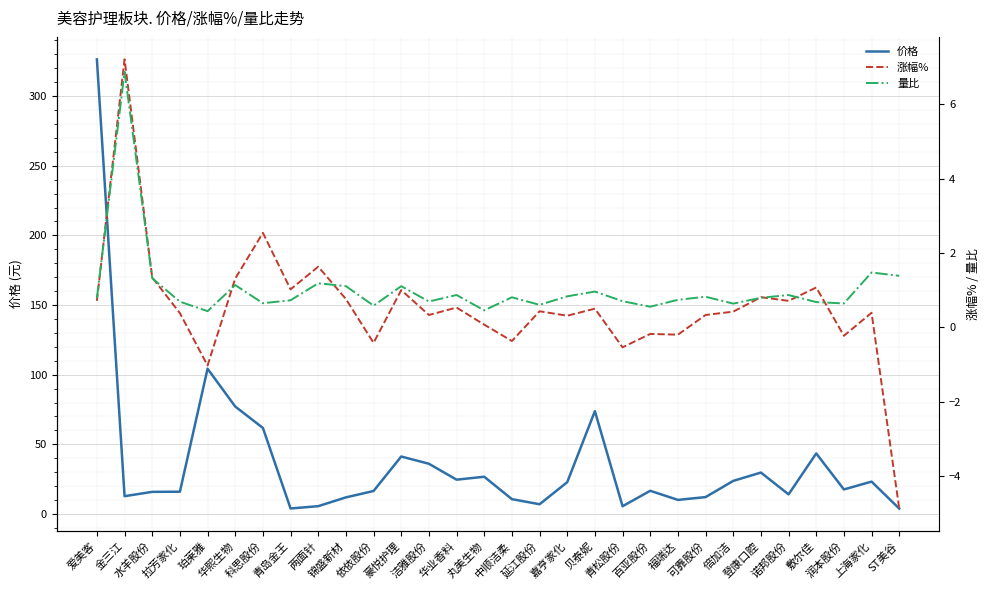

True or false: 价格 has more than 2 points higher than both neighbors.

True